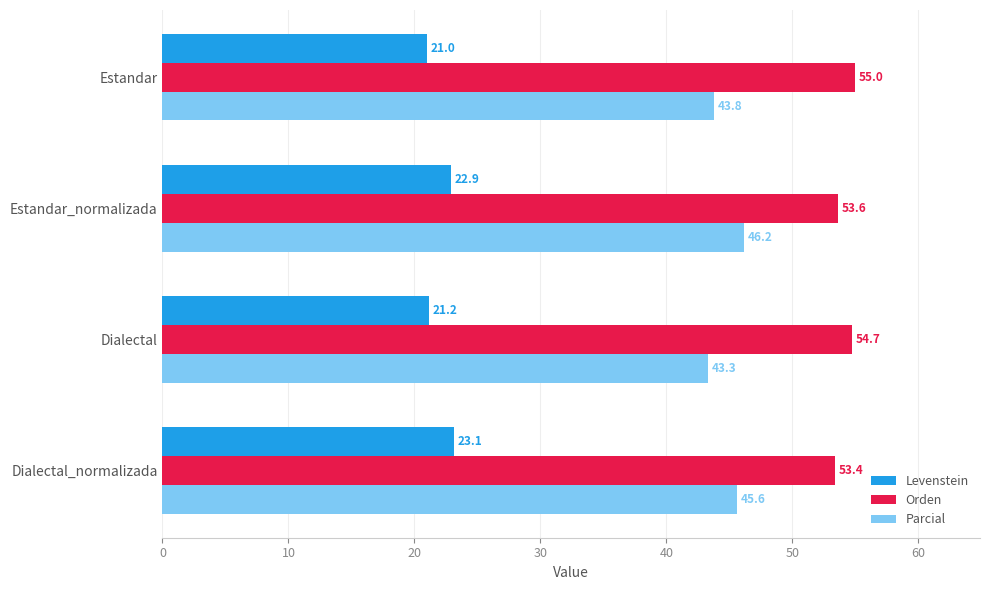

How many distinct data groups are displayed?

3